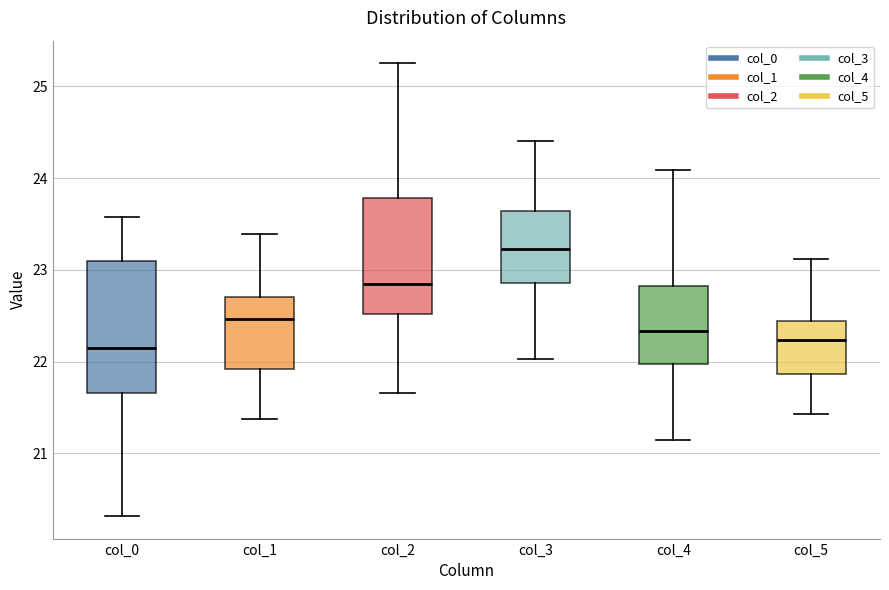

Reading left to right, read every box against the y-axis: the position of its median line, the range the box covers, and the ends of its whiskers. The values are not printed on the chart, so give them approximately, as read against the axis.

col_0: median 22.2, box 21.7 to 23.1, whiskers 20.3 to 23.6
col_1: median 22.5, box 21.9 to 22.7, whiskers 21.4 to 23.4
col_2: median 22.8, box 22.5 to 23.8, whiskers 21.7 to 25.3
col_3: median 23.2, box 22.9 to 23.6, whiskers 22.0 to 24.4
col_4: median 22.3, box 22.0 to 22.8, whiskers 21.1 to 24.1
col_5: median 22.2, box 21.9 to 22.4, whiskers 21.4 to 23.1